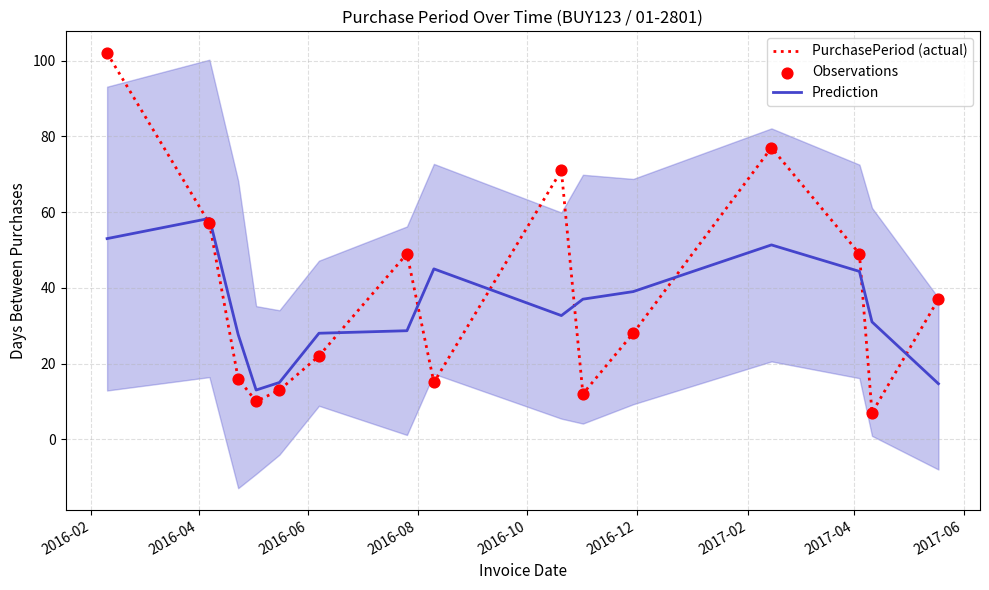

What are all the series names shown in the legend?

PurchasePeriod (actual), Prediction, Observations